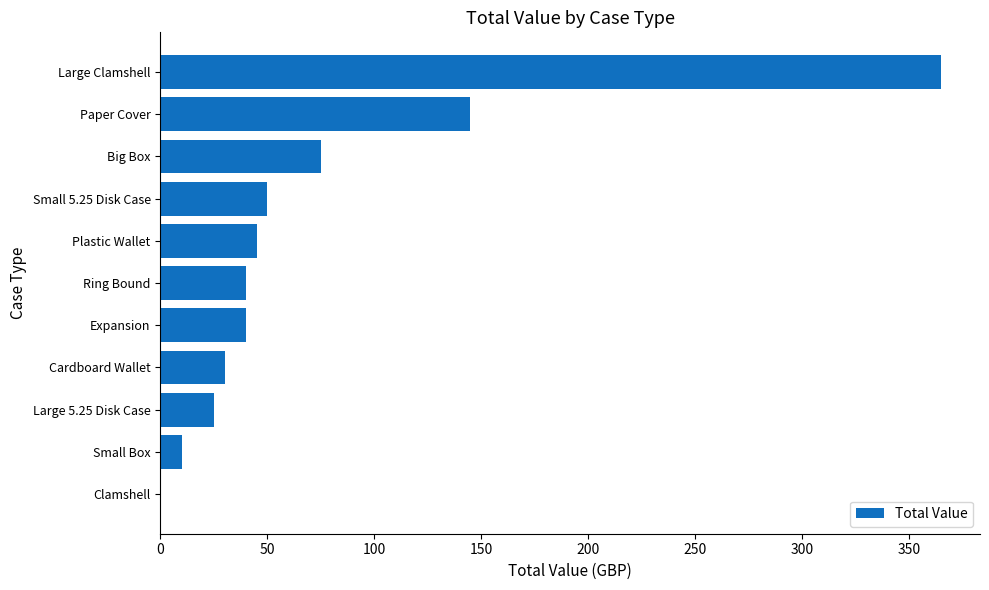

True or false: the data shows 62 at Ring Bound.

False